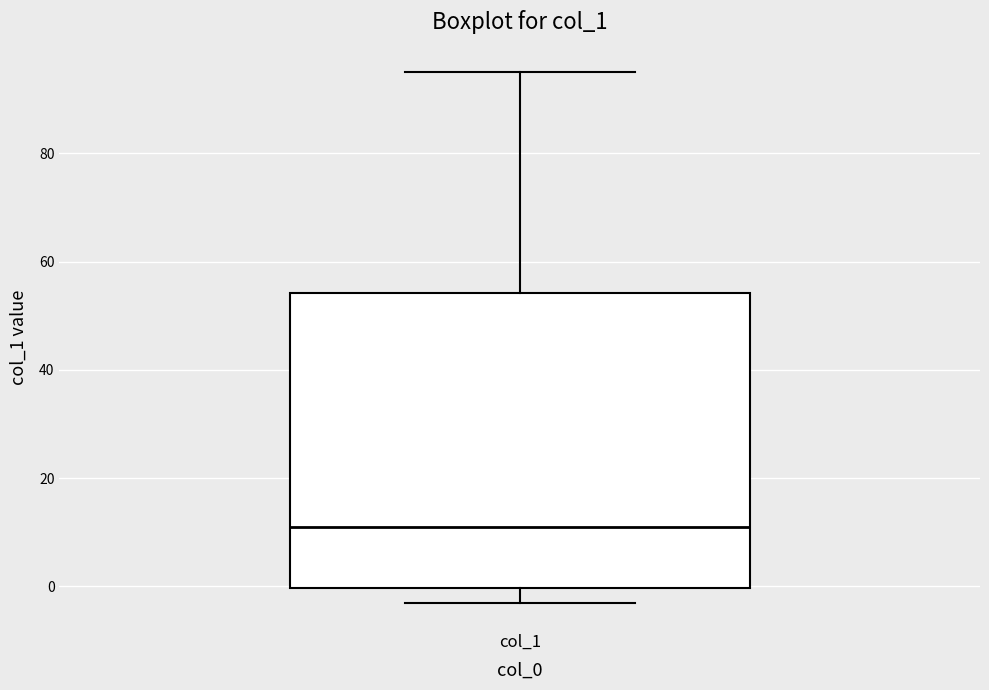

Read this box plot against the y-axis: the position of the median line, the range covered by the box, and the ends of both whiskers. The values are not printed on the chart, so give them approximately, as read against the axis.

median 12, box 0 to 54, whiskers -2 to 96